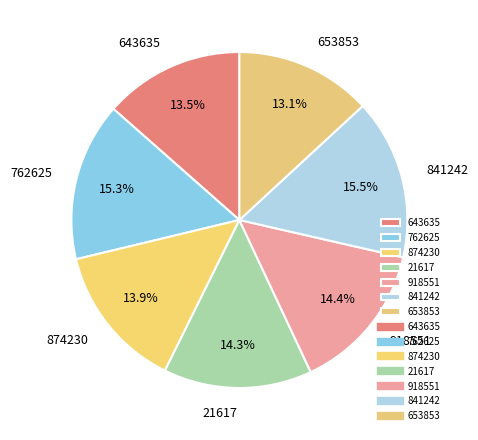

What portion of the pie excludes 918551?

85.6%